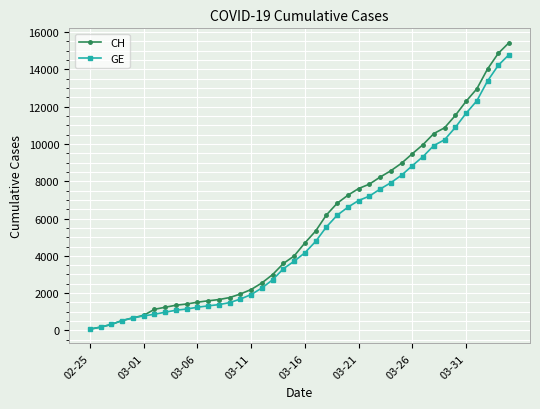

What is the greatest value displayed?

15433